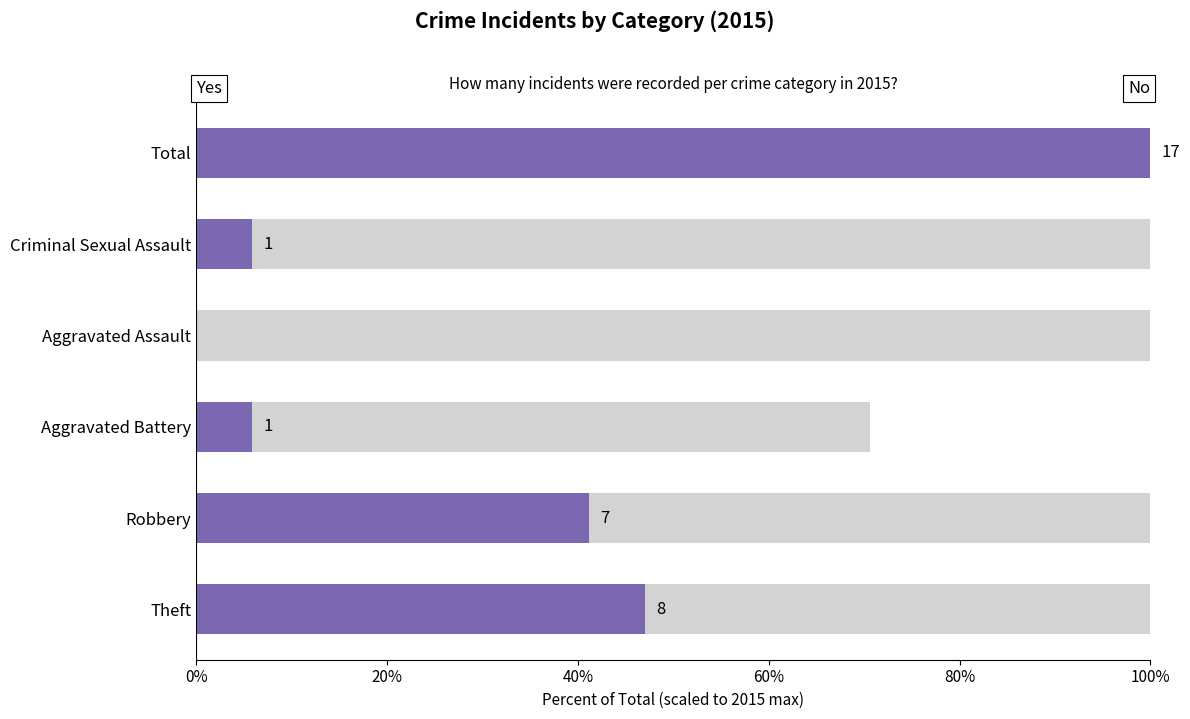

Reading left to right, extract all data points from this chart.

Yes: 0%=8	20%=7	40%=1	60%=0	80%=1	100%=17
No: 0%=9	20%=10	40%=11	60%=17	80%=16	100%=0